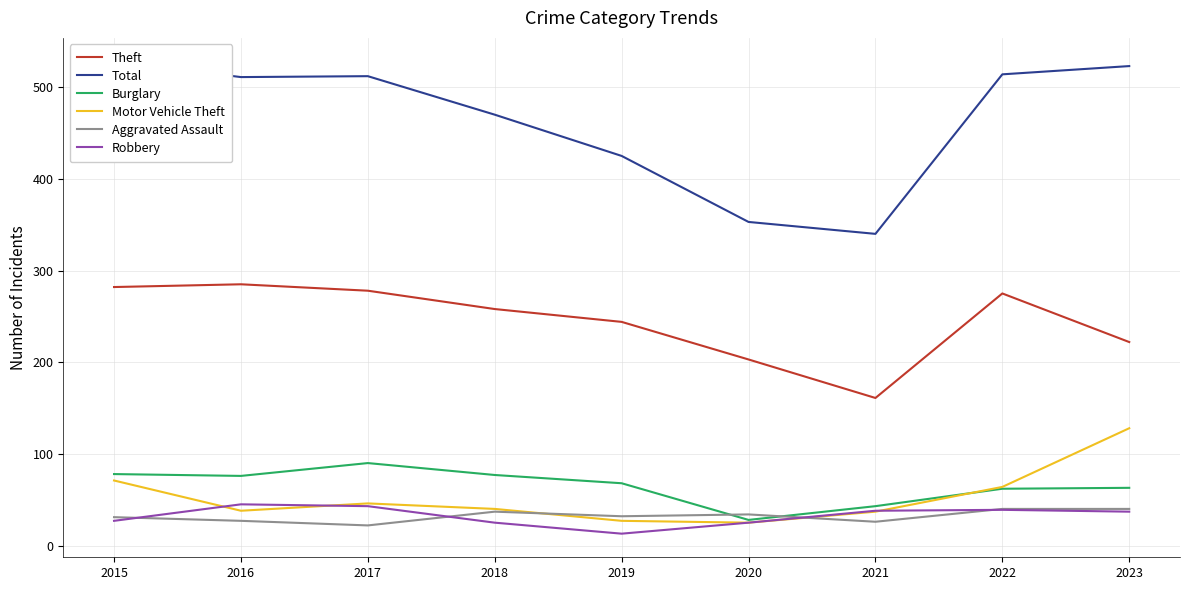

True or false: Aggravated Assault has more than 1 interior local peaks.

True